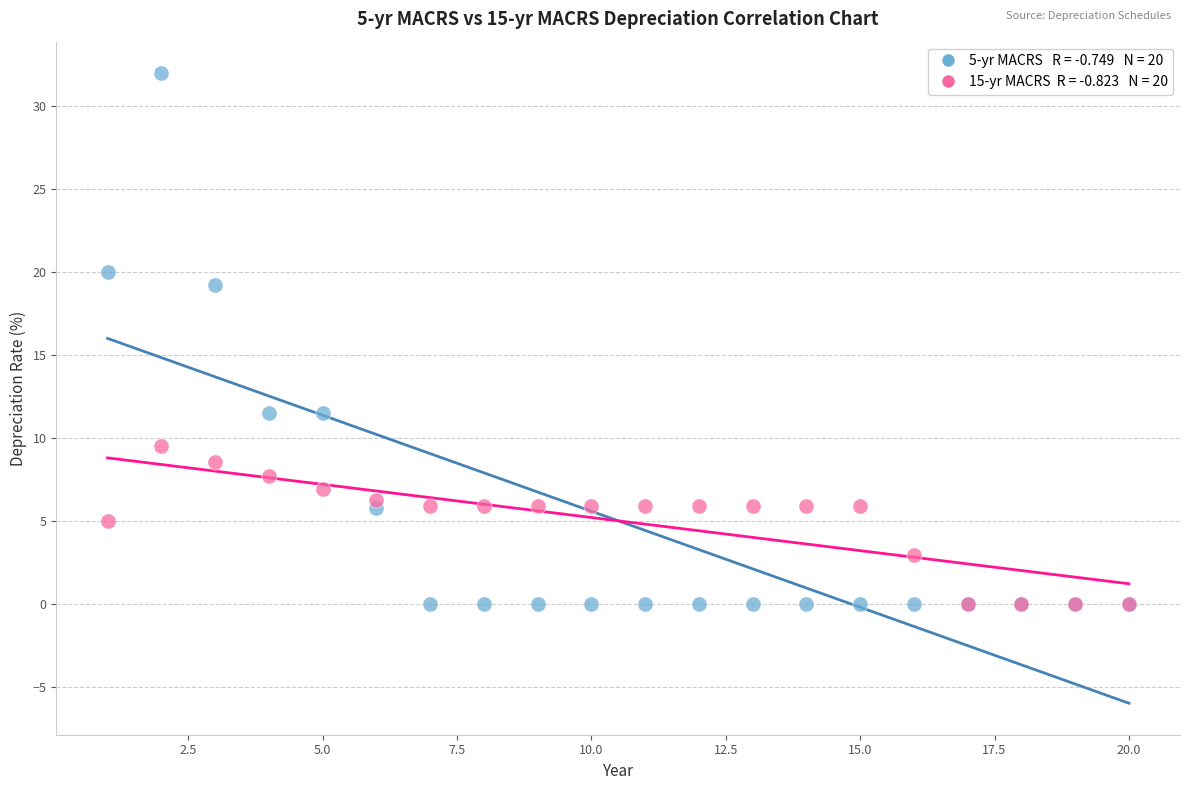

Across all series, what Y value is closest to 16?

19.2